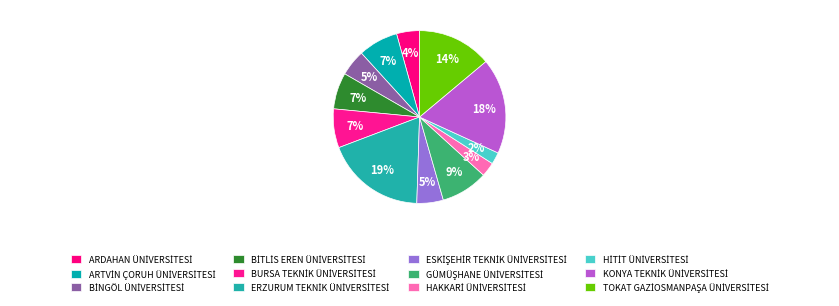

How many slices are in this pie chart?

12